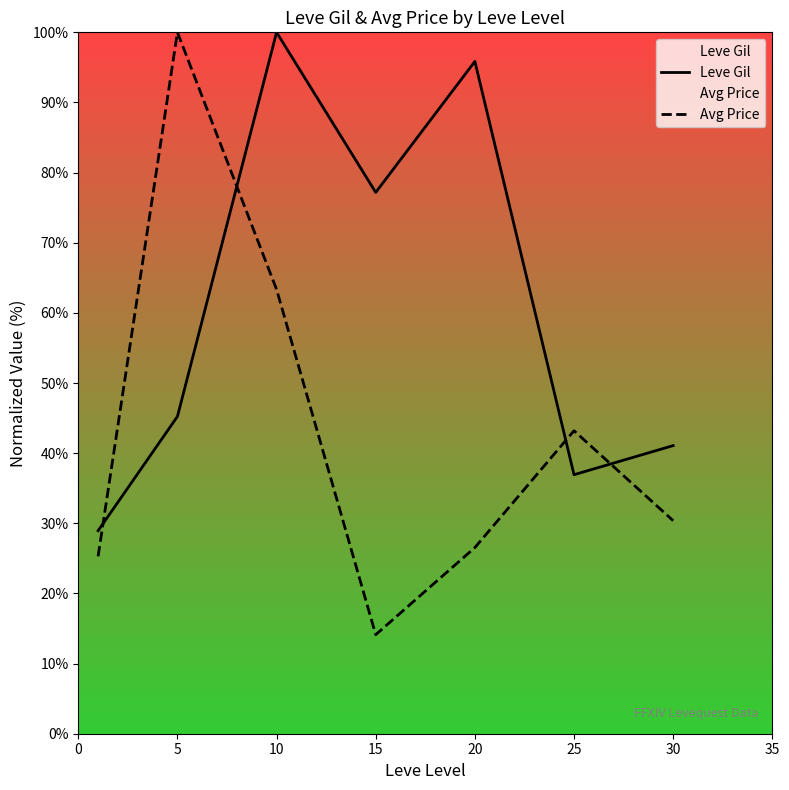

At which category does Avg Price reach its first local peak?

5